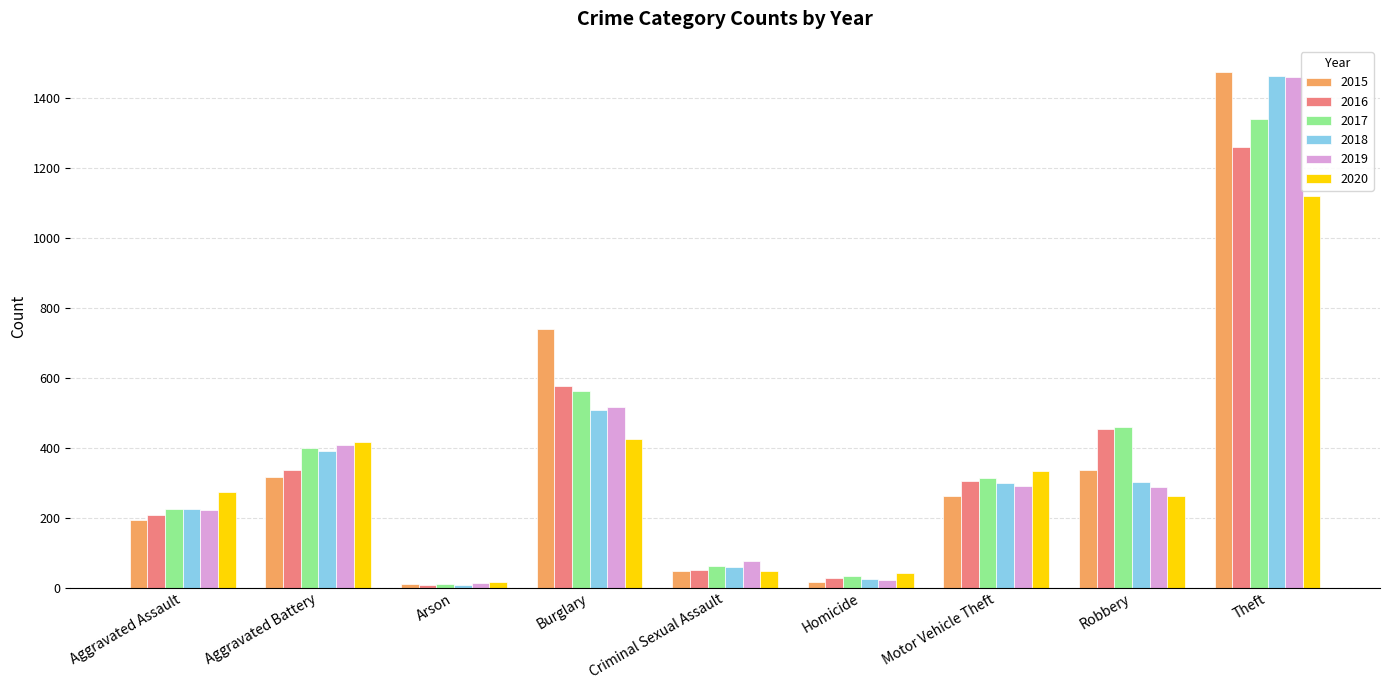

Where is 2016 nearest to the value 633?

Burglary